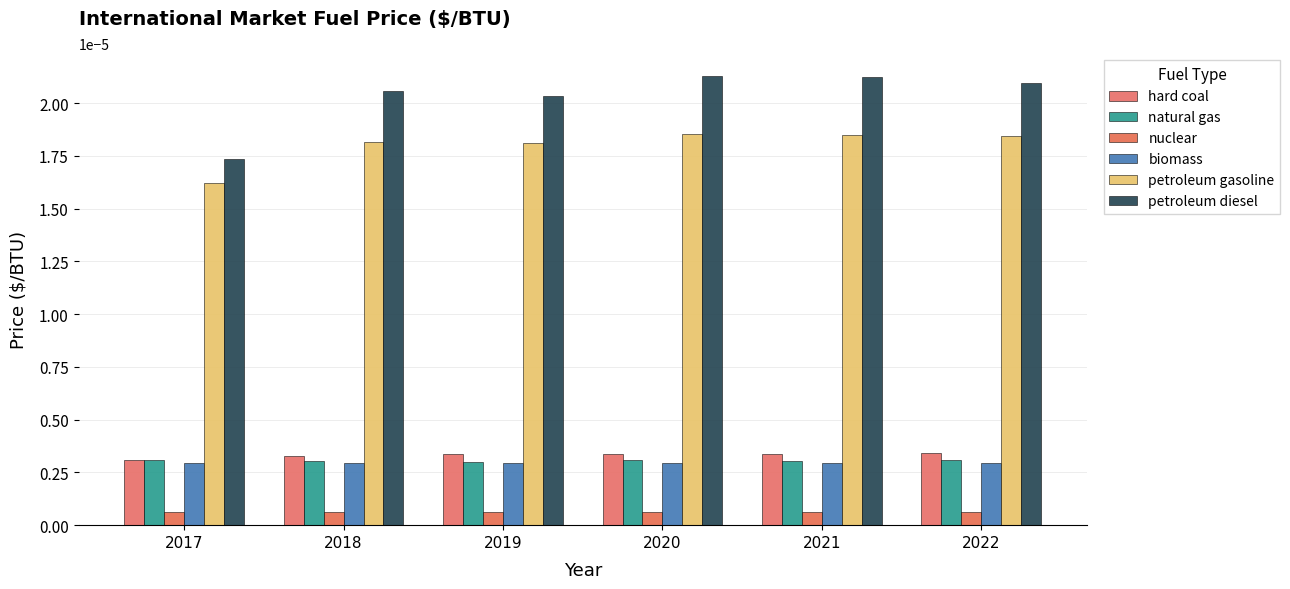

What are all the series names shown in the legend?

hard coal, natural gas, nuclear, biomass, petroleum gasoline, petroleum diesel